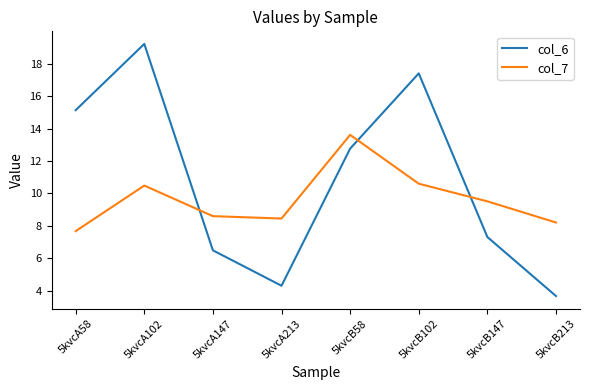

At which label does col_7 first exceed 9?

5kvcA102